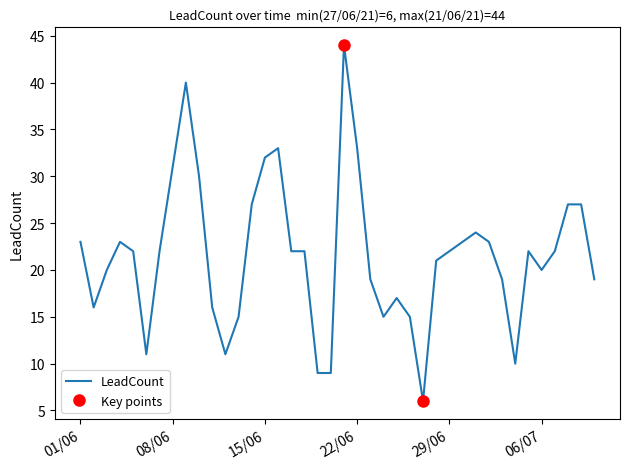

True or false: LeadCount has a value of 32 at 01/06.

False